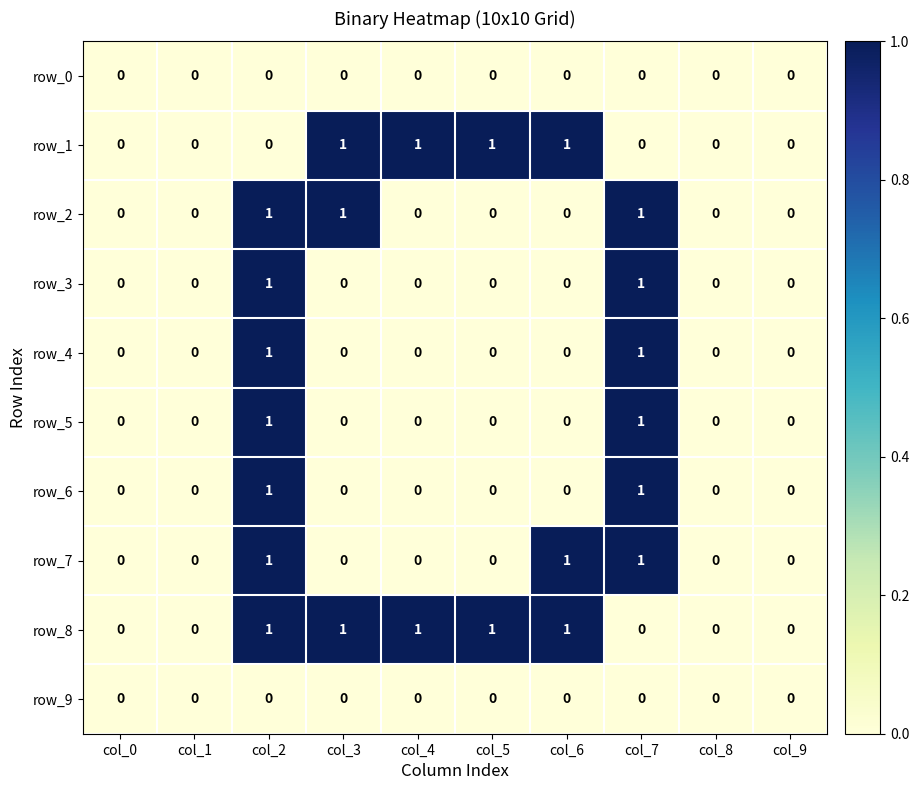

The value of row_5 at col_7 is 1. True or false?

True